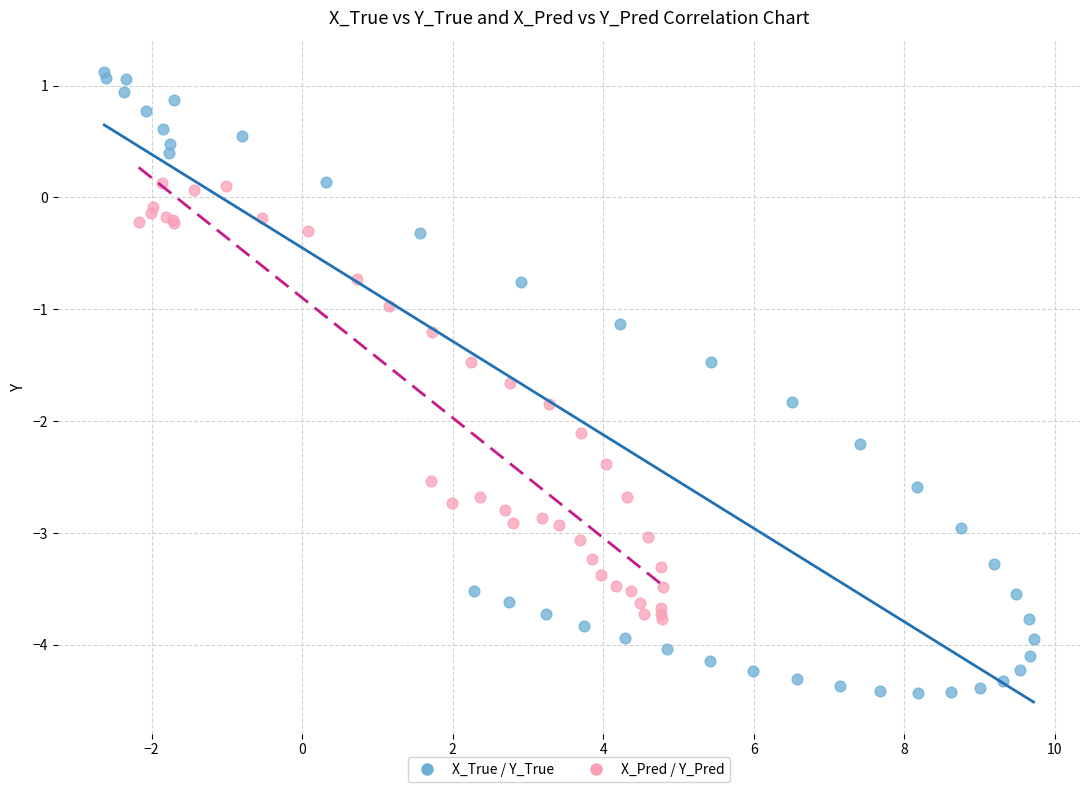

Which series has the widest spread of Y values?

X_True / Y_True